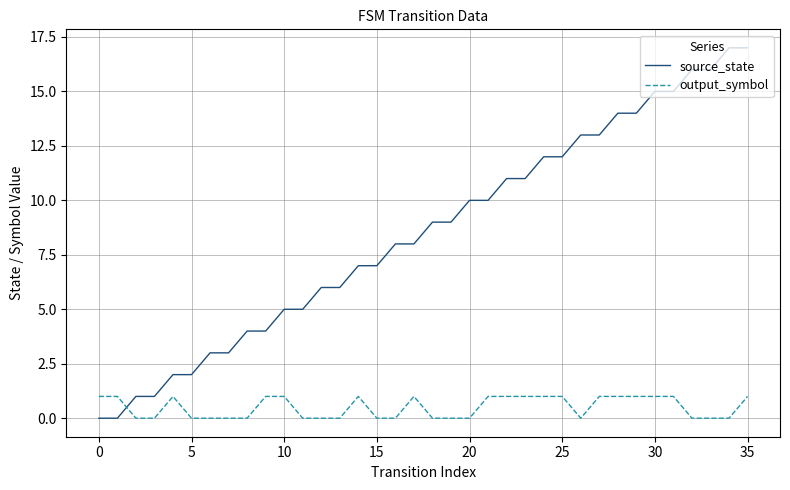

Which series has the largest range (max minus min)?

source_state